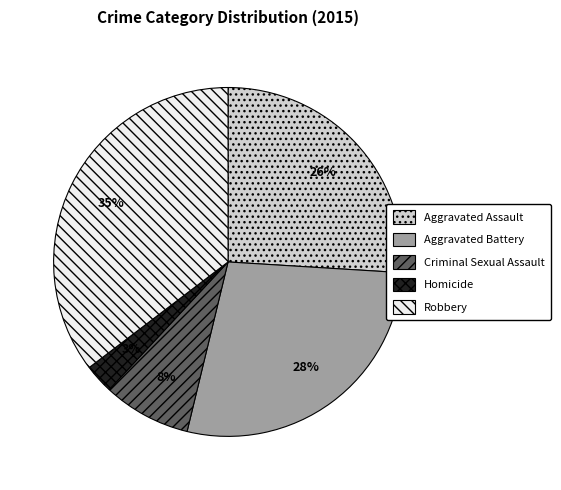

To the nearest percent, what is the average slice percentage?

20%